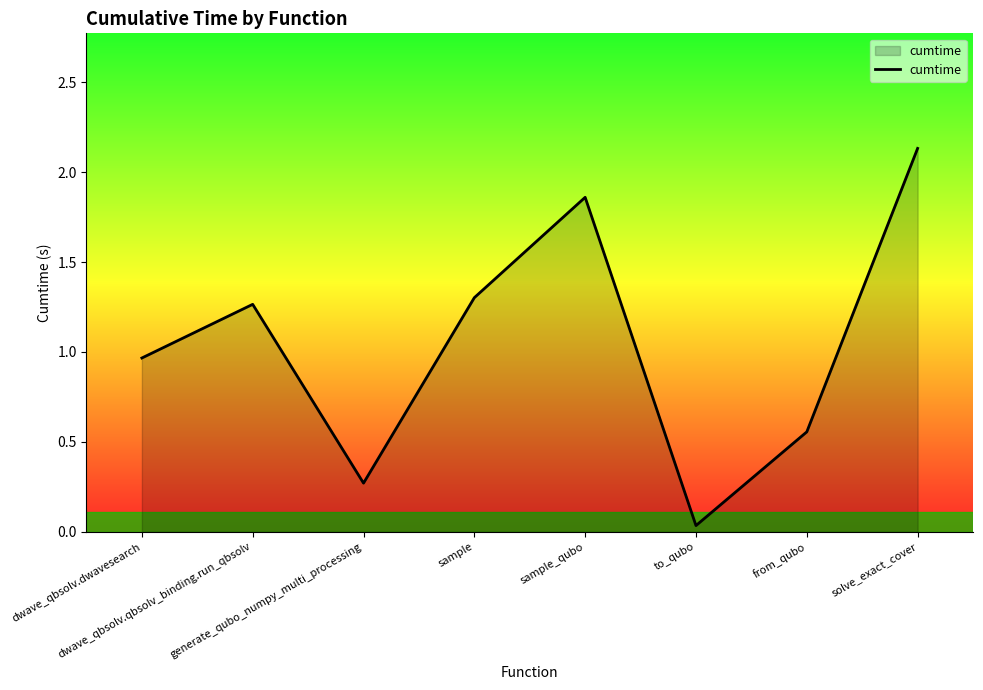

How many lines are shown in the chart?

1